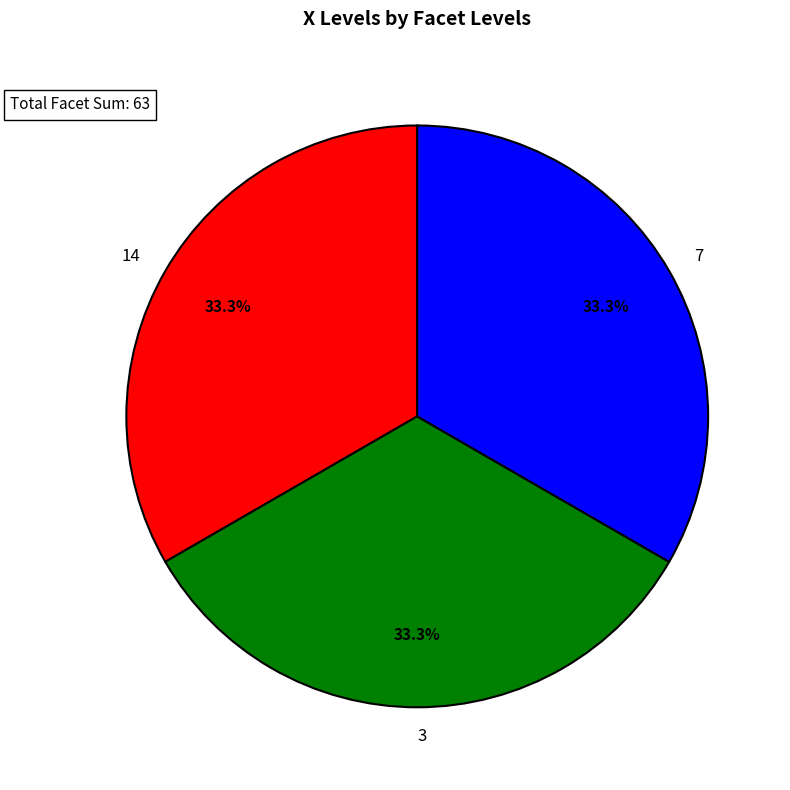

What percentage is the 3 slice, to the nearest percent?

33%